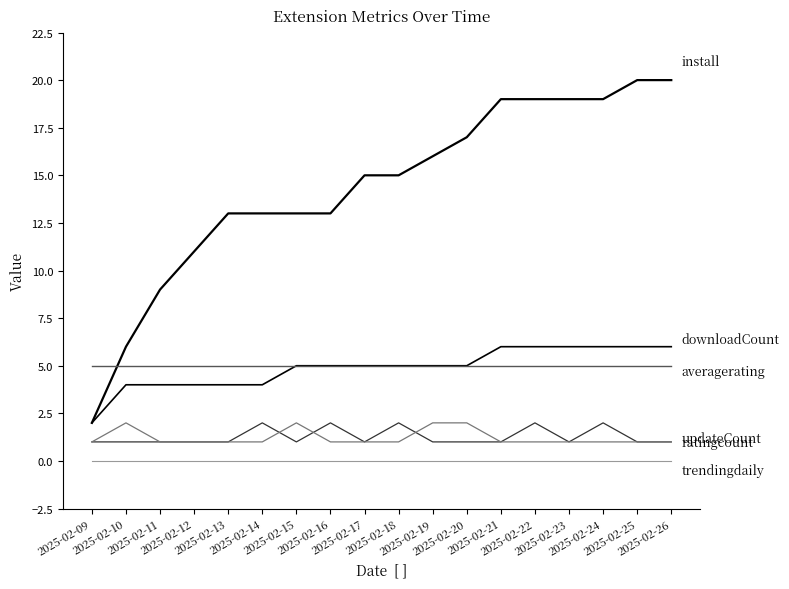

Does the chart have visible grid lines?

No